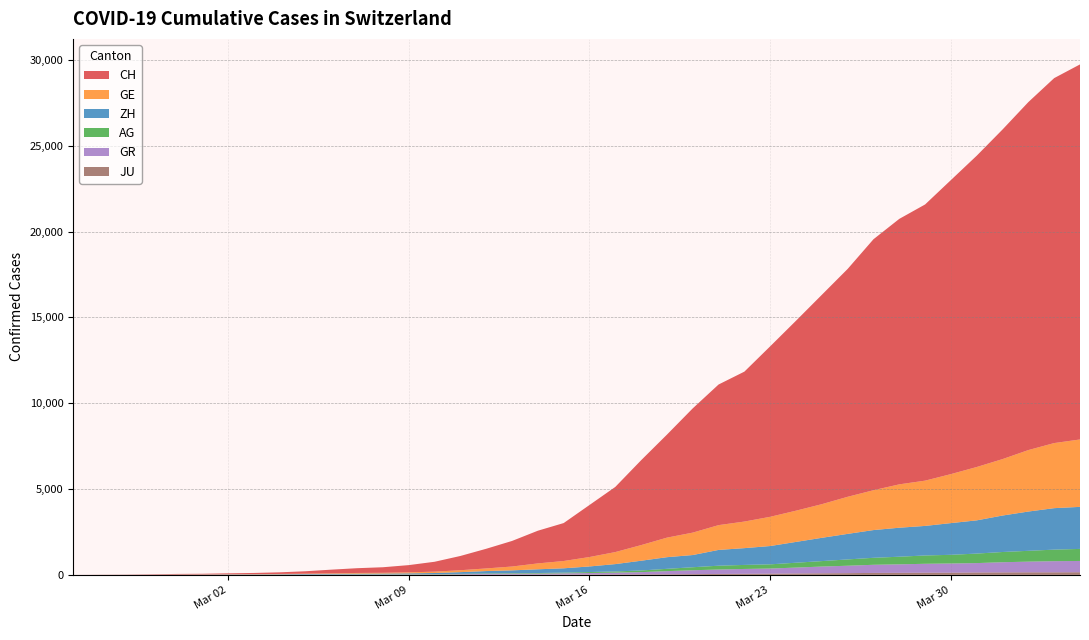

Reading right to left, transcribe all the data shown in this chart.

CH: 39=21855	38=21267	37=20278	36=19207	35=18141	34=17135	33=16094	32=15470	31=14625	30=13278	29=12200	28=11069	27=9935	26=8736	25=8194	24=7240	23=6002	22=4945	21=3796	20=3032	19=2211	18=1905	17=1490	16=1146	15=831	14=576	13=421	12=324	11=277	10=214	9=139	8=95	7=68	6=53	5=37	4=31	3=19	2=9	1=5	0=0
GE: 39=3928	38=3793	37=3582	36=3289	35=3109	34=2855	33=2638	32=2527	31=2322	30=2161	29=1960	28=1820	27=1703	26=1549	25=1445	24=1307	23=1139	22=911	21=701	20=549	19=425	18=343	17=224	16=153	15=112	14=79	13=59	12=44	11=42	10=29	9=20	8=15	7=13	6=10	5=9	4=8	3=4	2=1	1=1	0=0
ZH: 39=2450	38=2417	37=2289	36=2125	35=1936	34=1848	33=1722	32=1690	31=1616	30=1489	29=1357	28=1213	27=1067	26=978	25=919	24=711	23=679	22=568	21=429	20=326	19=250	18=218	17=163	16=140	15=101	14=62	13=49	12=40	11=34	10=29	9=23	8=15	7=13	6=10	5=7	4=6	3=2	2=2	1=0	0=0
AG: 39=702	38=673	37=631	36=596	35=554	34=506	33=485	32=444	31=407	30=367	29=318	28=283	27=245	26=235	25=223	24=175	23=134	22=96	21=69	20=56	19=43	18=33	17=30	16=27	15=20	14=18	13=15	12=14	11=14	10=12	9=11	8=10	7=7	6=7	5=4	4=3	3=1	2=1	1=1	0=0
GR: 39=657	38=649	37=622	36=592	35=547	34=535	33=519	32=495	31=474	30=433	29=393	28=343	27=300	26=284	25=258	24=226	23=182	22=128	21=101	20=84	19=71	18=56	17=53	16=43	15=31	14=22	13=18	12=18	11=17	10=16	9=14	8=12	7=9	6=9	5=6	4=6	3=6	2=2	1=2	0=0
JU: 39=154	38=149	37=149	36=145	35=140	34=128	33=127	32=119	31=114	30=100	29=92	28=82	27=69	26=61	25=54	24=44	23=36	22=32	21=29	20=25	19=19	18=18	17=17	16=12	15=7	14=7	13=7	12=5	11=5	10=4	9=4	8=2	7=2	6=1	5=1	4=1	3=1	2=1	1=0	0=0